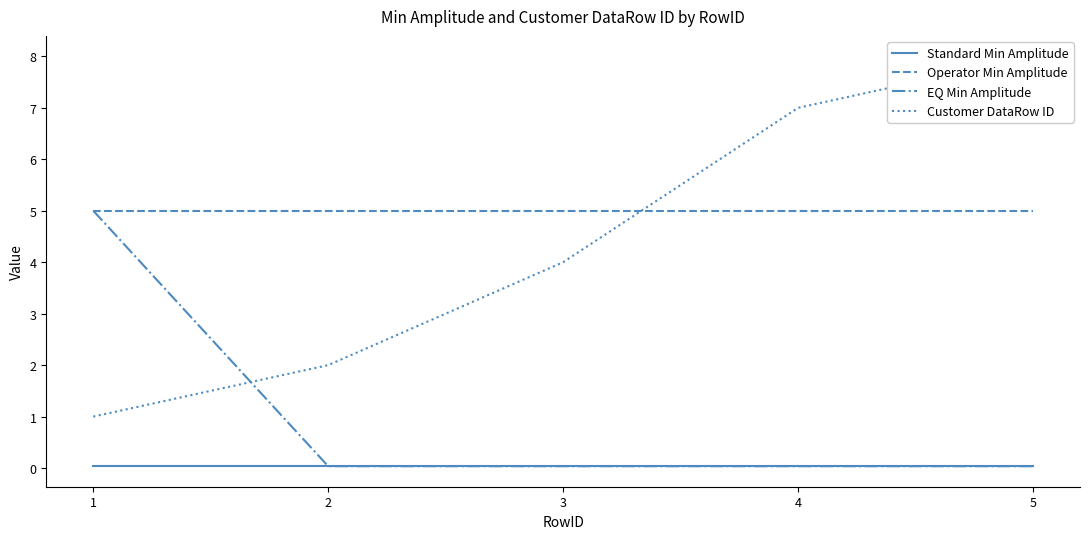

At 2, list the series in order from largest to smallest.

Operator Min Amplitude, Customer DataRow ID, Standard Min Amplitude, EQ Min Amplitude